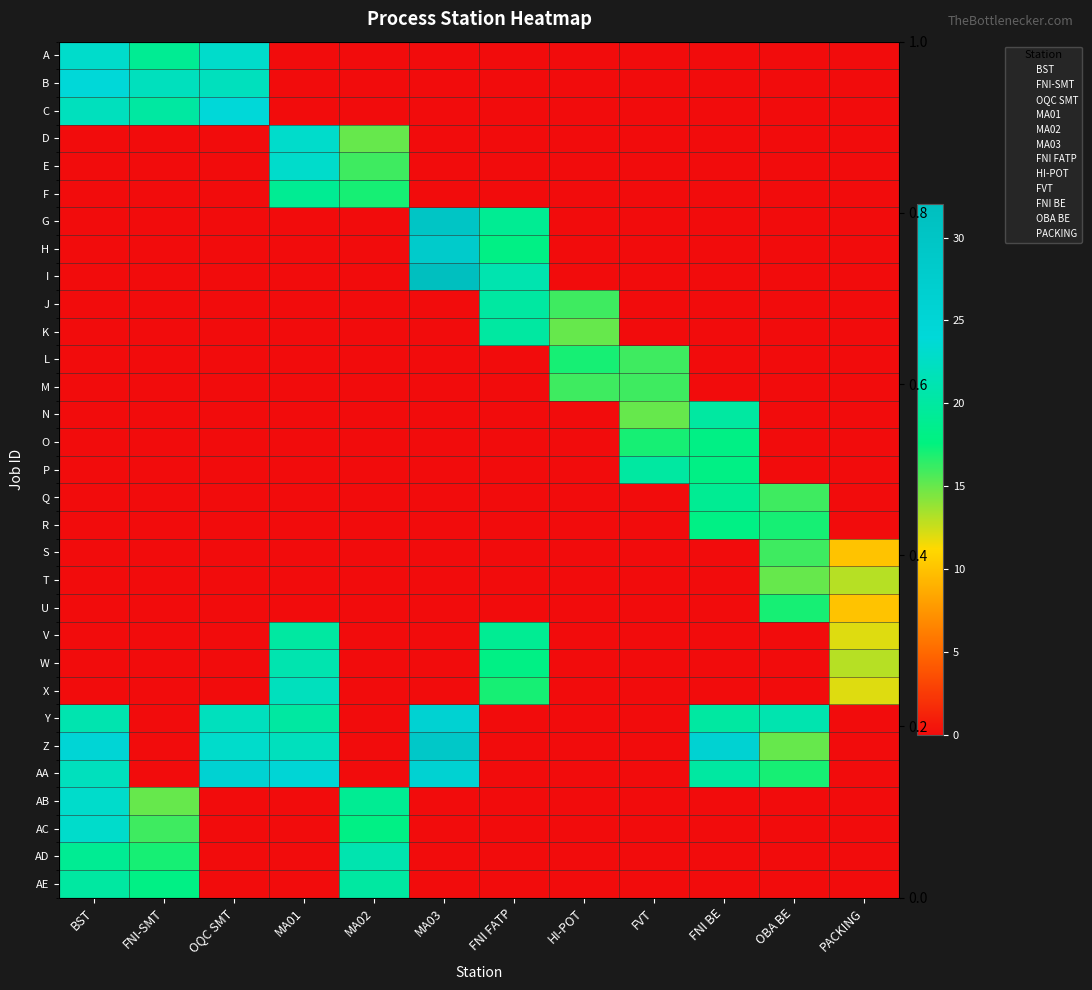

What is the maximum value shown in the chart?

32